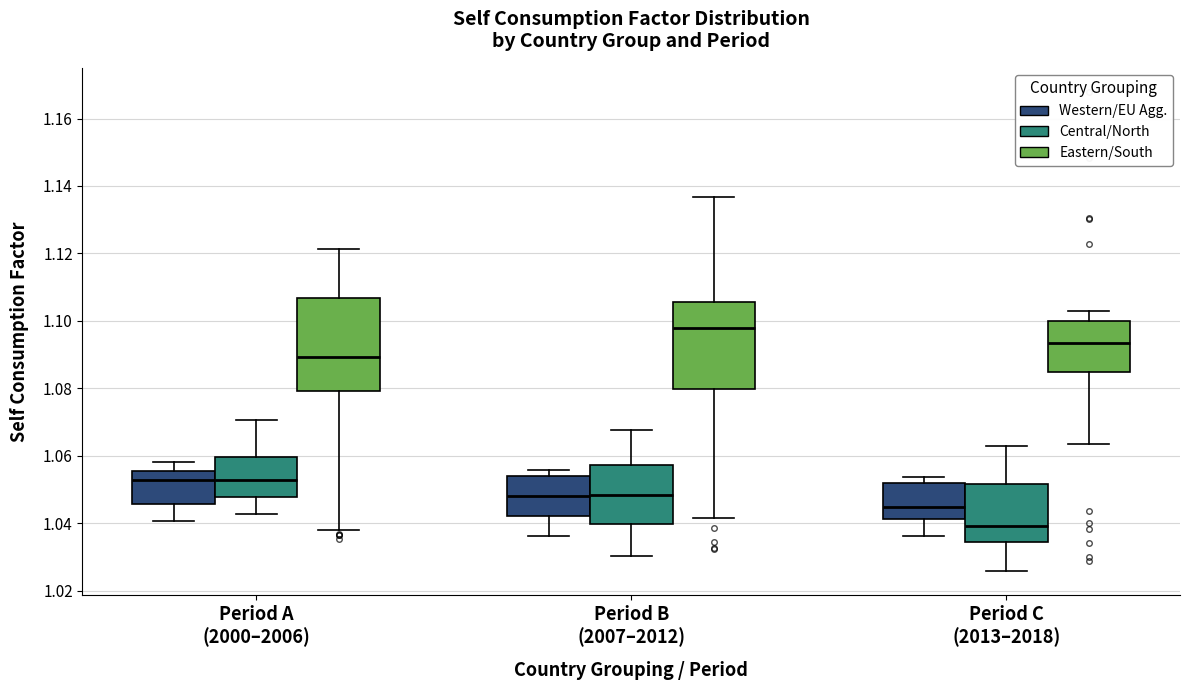

Reading left to right, transcribe this box plot: for each box, give where its median line is, the range the box spans, and where its two whiskers end, as read against the y-axis. The values are not printed on the chart, so give them approximately, as read against the axis.

Period A (2000–2006) (Western/EU Agg.): median 1.052, box 1.046 to 1.056, whiskers 1.040 to 1.058
Period A (2000–2006) (Central/North): median 1.052, box 1.048 to 1.060, whiskers 1.042 to 1.070
Period A (2000–2006) (Eastern/South): median 1.090, box 1.080 to 1.106, whiskers 1.038 to 1.122
Period B (2007–2012) (Western/EU Agg.): median 1.048, box 1.042 to 1.054, whiskers 1.036 to 1.056
Period B (2007–2012) (Central/North): median 1.048, box 1.040 to 1.058, whiskers 1.030 to 1.068
Period B (2007–2012) (Eastern/South): median 1.098, box 1.080 to 1.106, whiskers 1.042 to 1.136
Period C (2013–2018) (Western/EU Agg.): median 1.044, box 1.042 to 1.052, whiskers 1.036 to 1.054
Period C (2013–2018) (Central/North): median 1.040, box 1.034 to 1.052, whiskers 1.026 to 1.062
Period C (2013–2018) (Eastern/South): median 1.094, box 1.084 to 1.100, whiskers 1.064 to 1.104